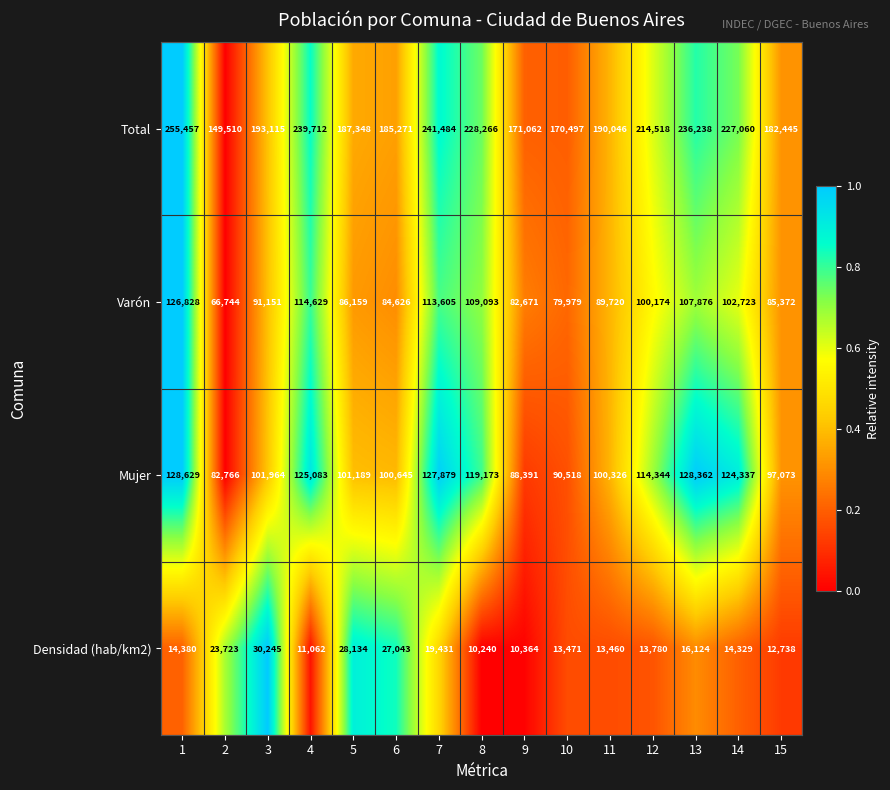

How many data points in Varón are less than 91151?

7